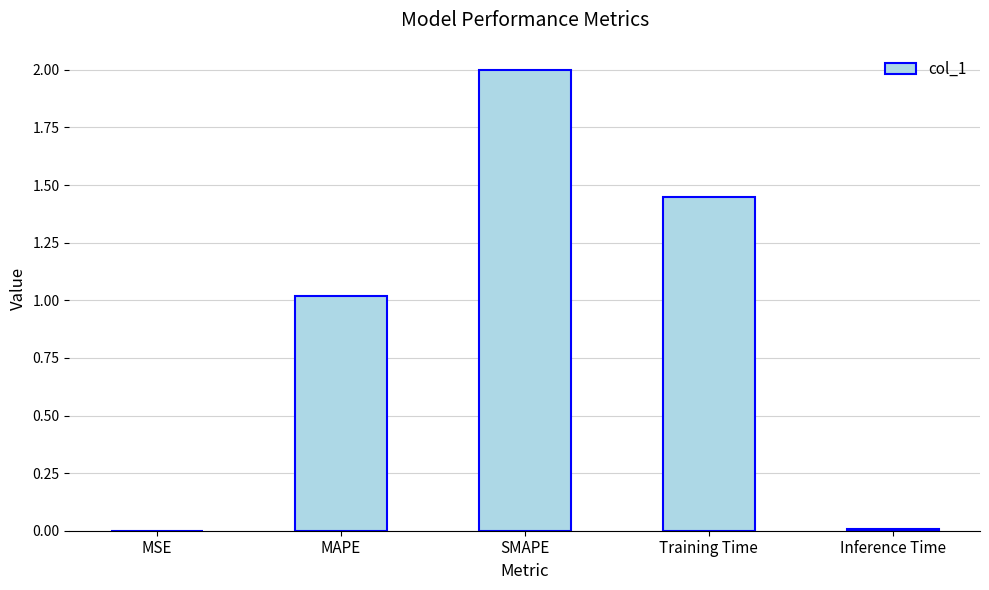

How many categories are shown in the chart?

5